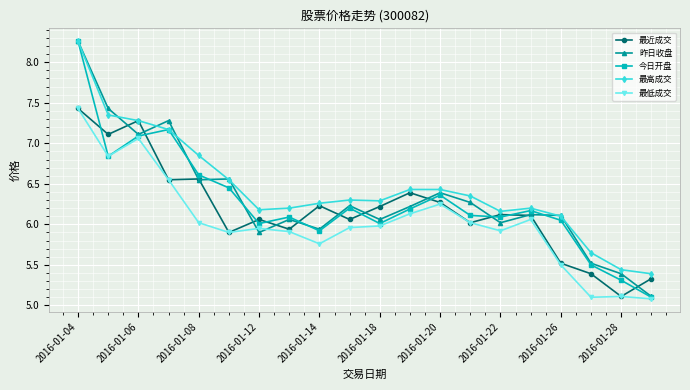

At how many categories does at least one series exceed 5?

20